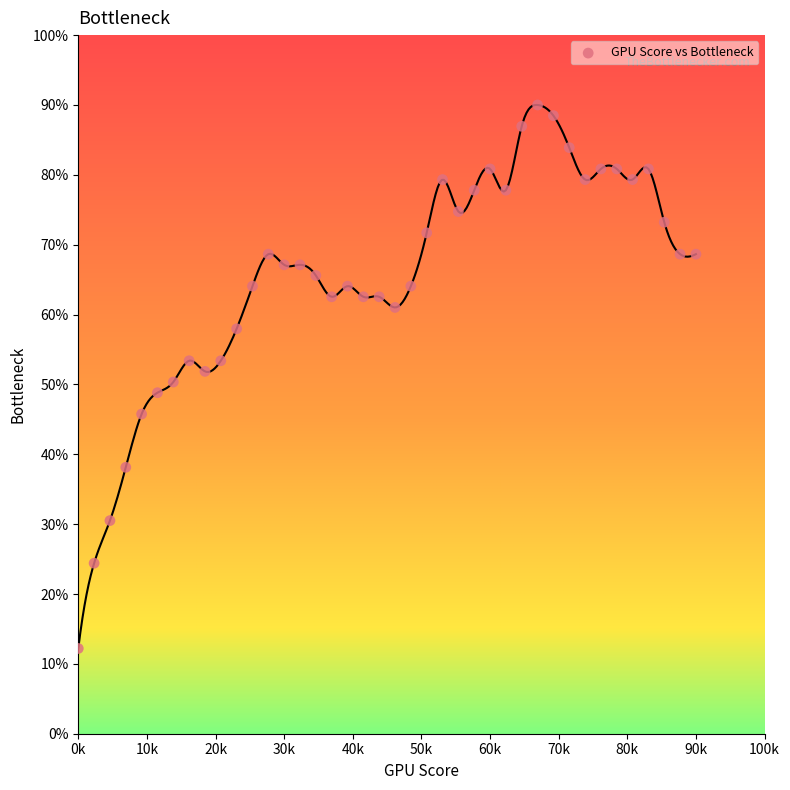

What is the range of Y values (max minus min)?

77.8